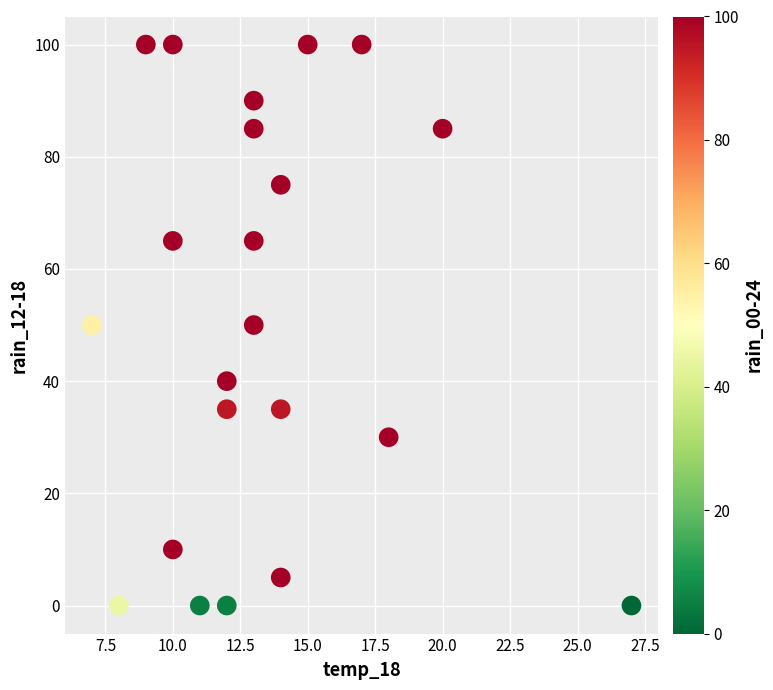

What is the range of X values (max minus min)?

20